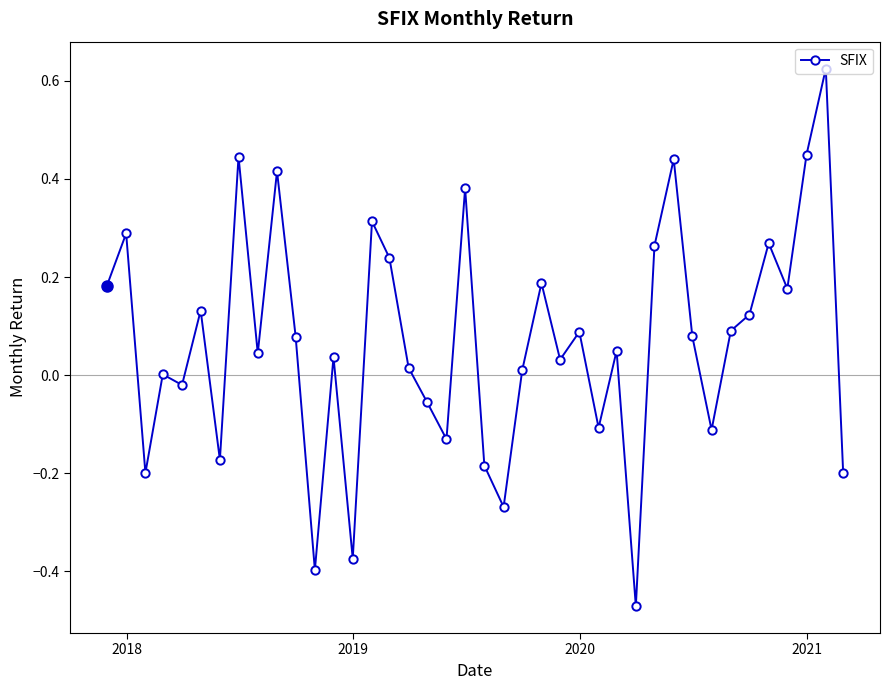

What is the sum of all values?

2.8